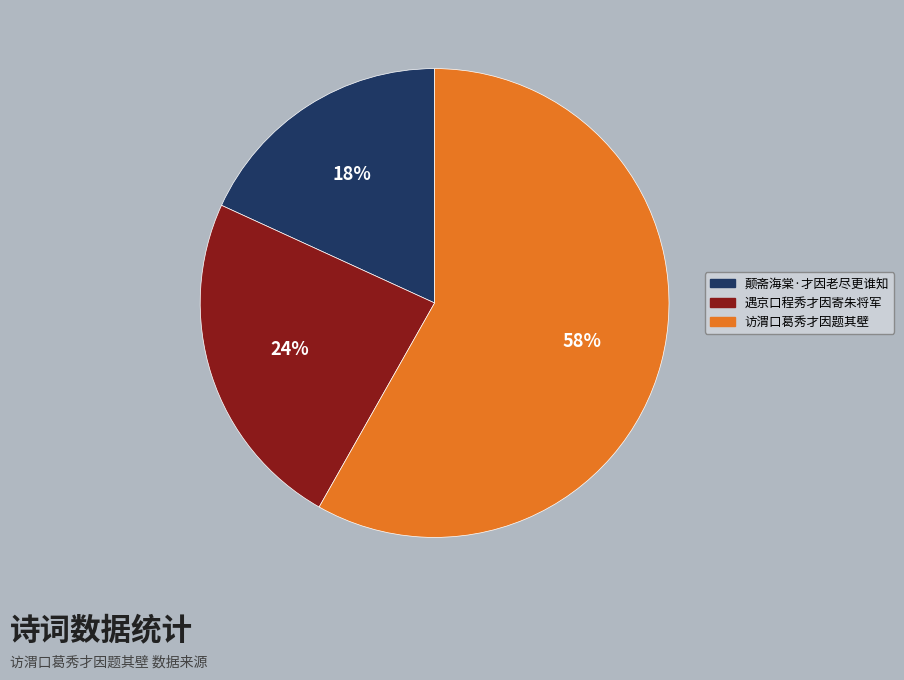

How many segments does this pie chart have?

3